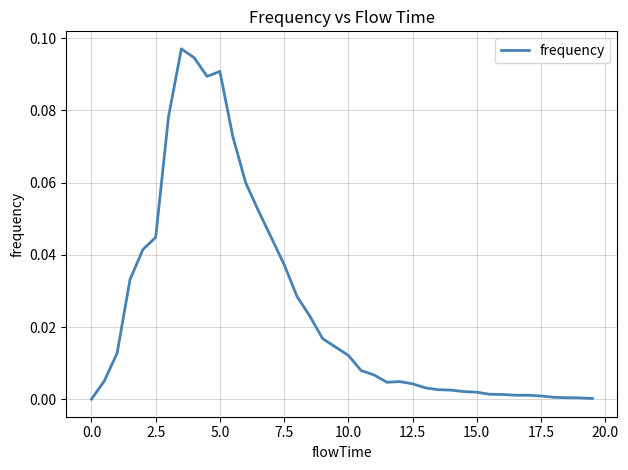

Reading left to right, what are all the values shown in this chart?

0.0	0.0	0.0	0.0	0.0	0.0	0.1	0.1	0.1	0.1	0.1	0.1	0.1	0.1	0.0	0.0	0.0	0.0	0.0	0.0	0.0	0.0	0.0	0.0	0.0	0.0	0.0	0.0	0.0	0.0	0.0	0.0	0.0	0.0	0.0	0.0	0.0	0.0	0.0	0.0